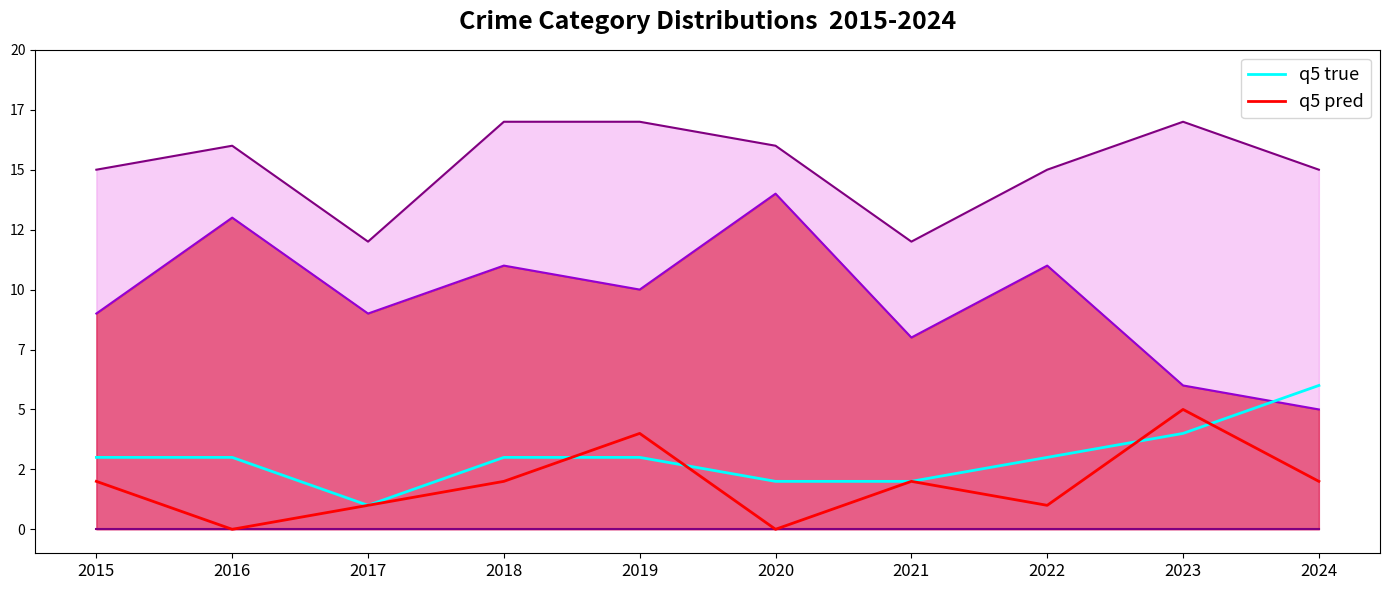

At which label does q5 true first exceed 3?

2023